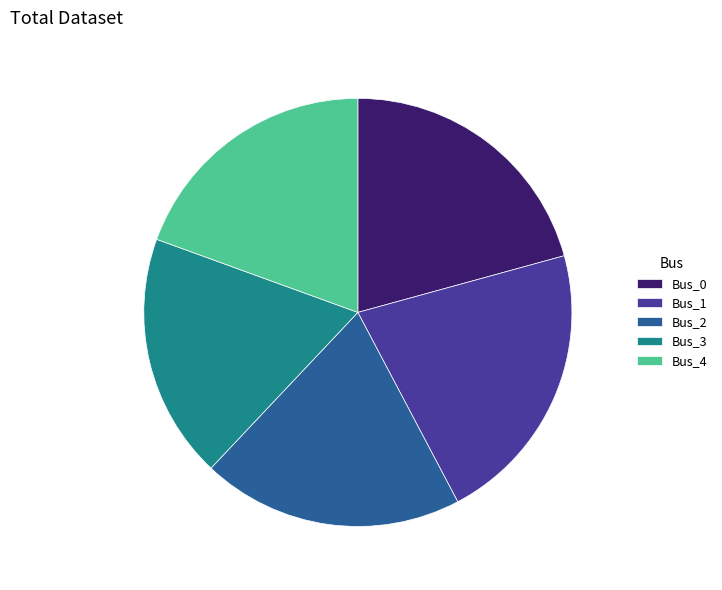

What is the largest slice in the pie chart?

Bus_1